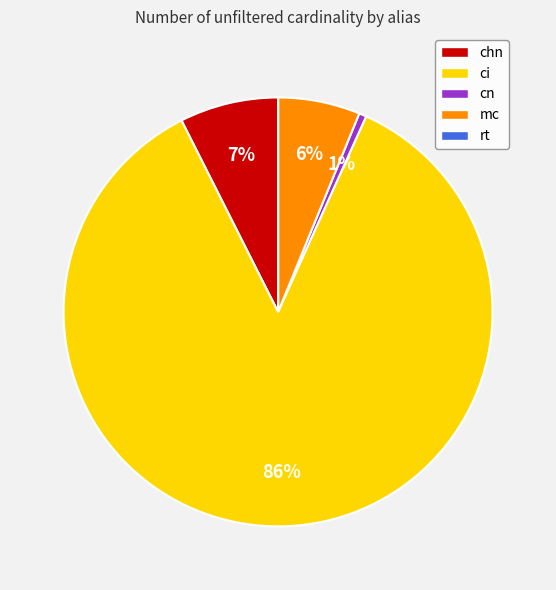

To the nearest percent, what is the difference between the largest and smallest slice percentages?

86%